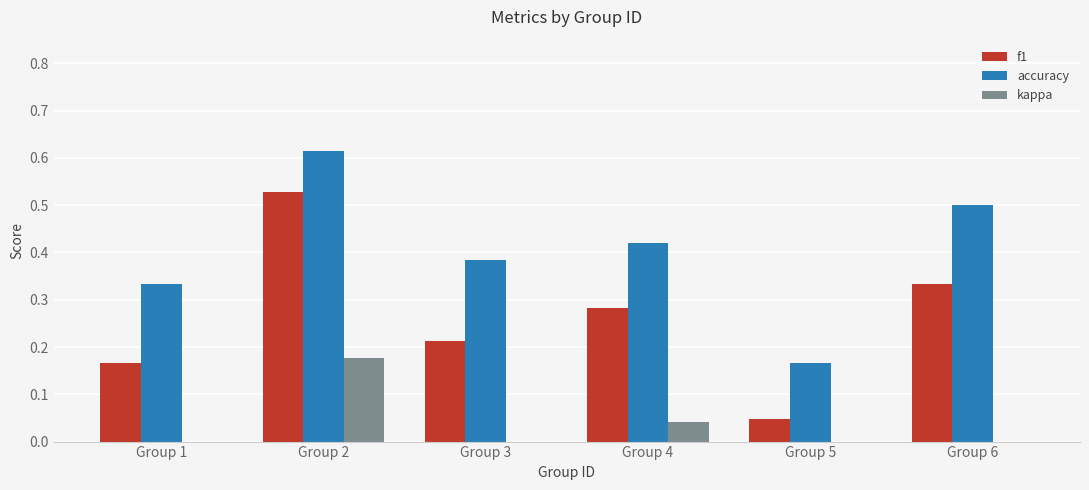

Does the chart contain stacked bars?

No